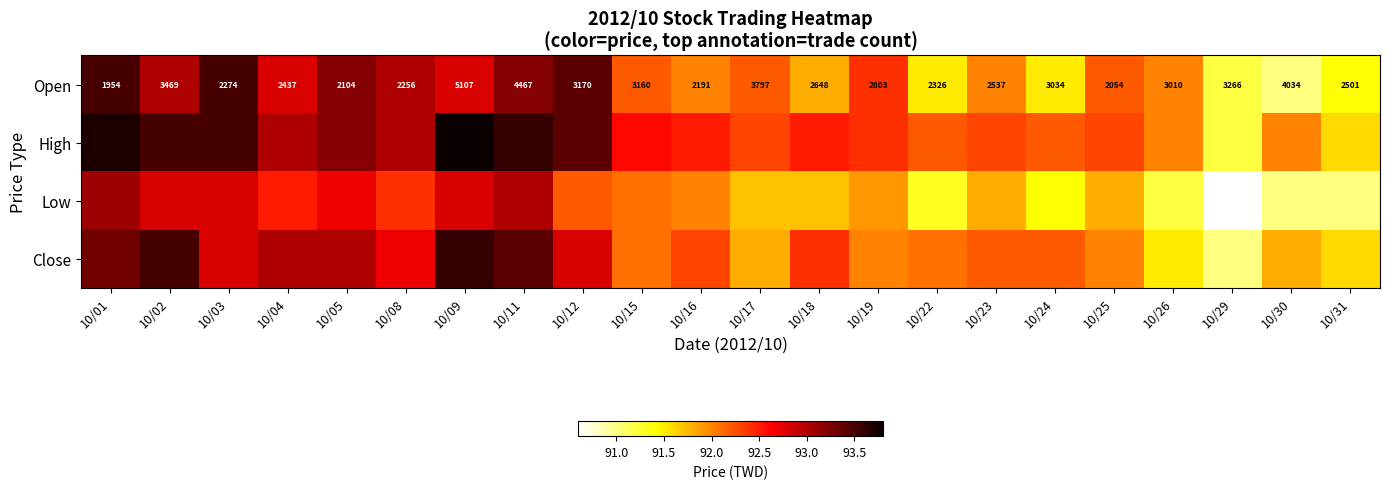

What is the difference between the maximum and minimum values in the Open series?

3153.0